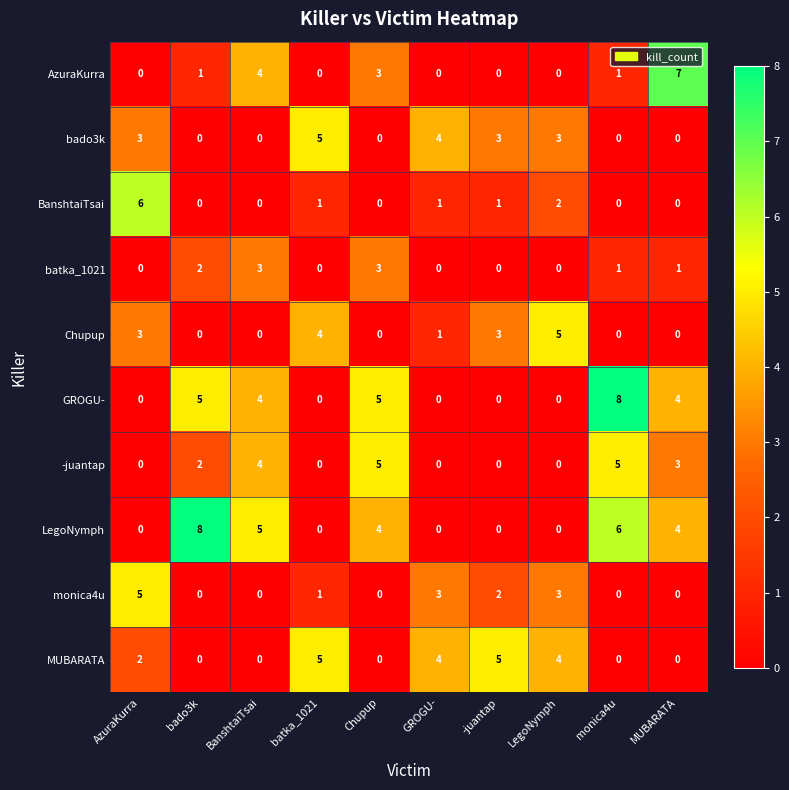

True or false: Chupup has a value of 2 at monica4u.

False